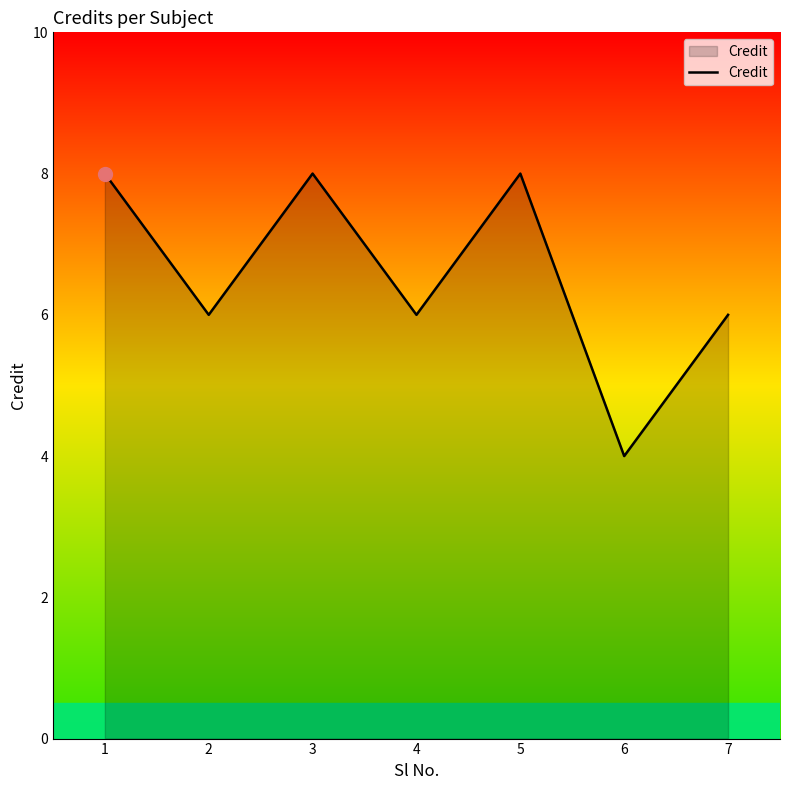

How many interior local peaks (higher than both neighbors) does the data have?

2